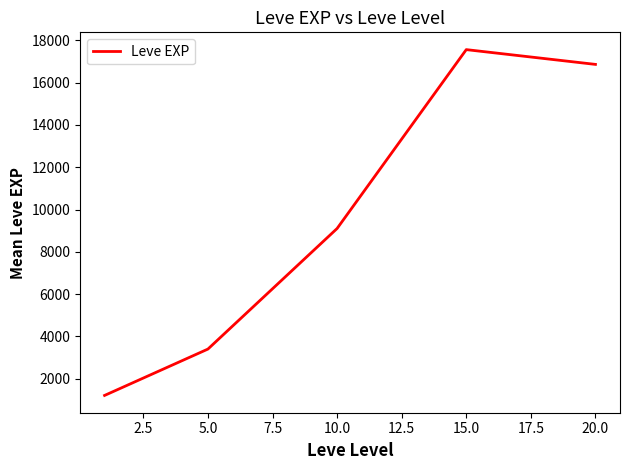

What is the minimum value shown in the chart?

1213.3